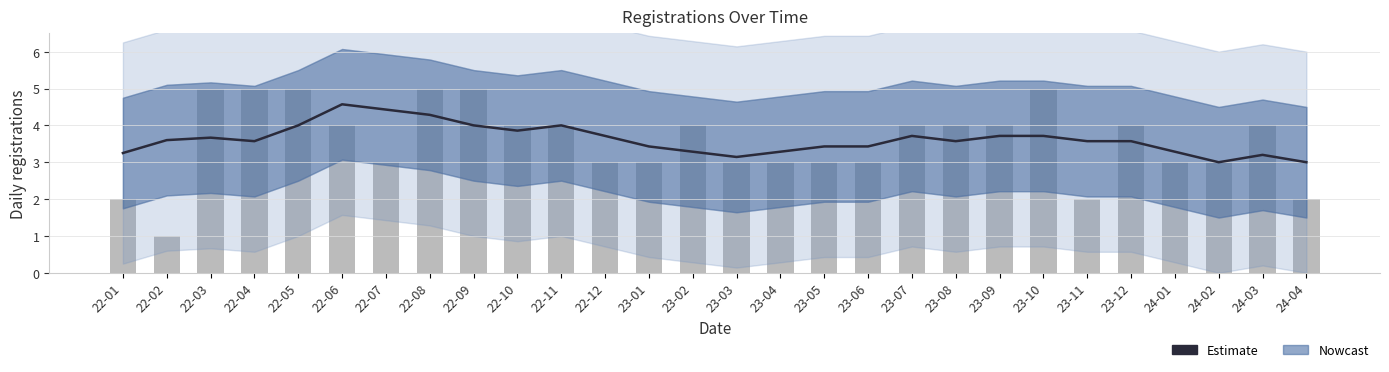

The Observed series shows 2.1 at 22-09. True or false?

False